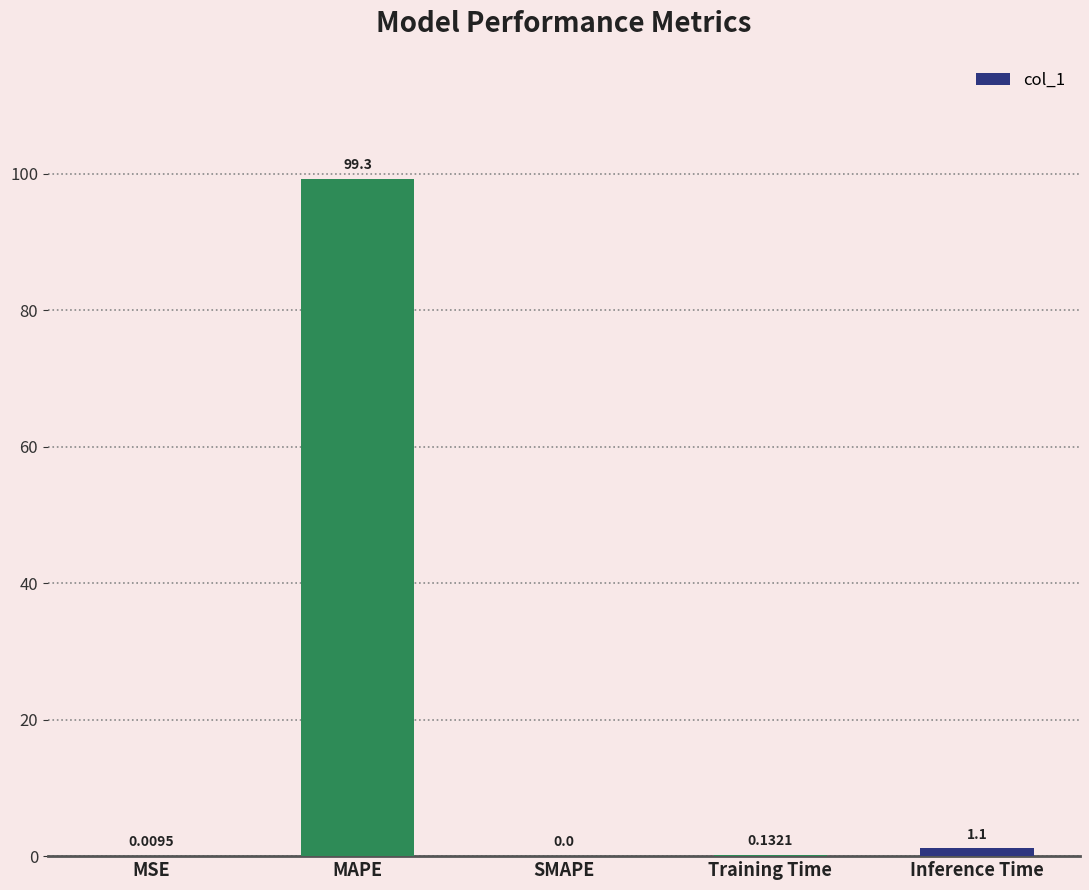

What is the change in value from MSE to Inference Time?

+1.1